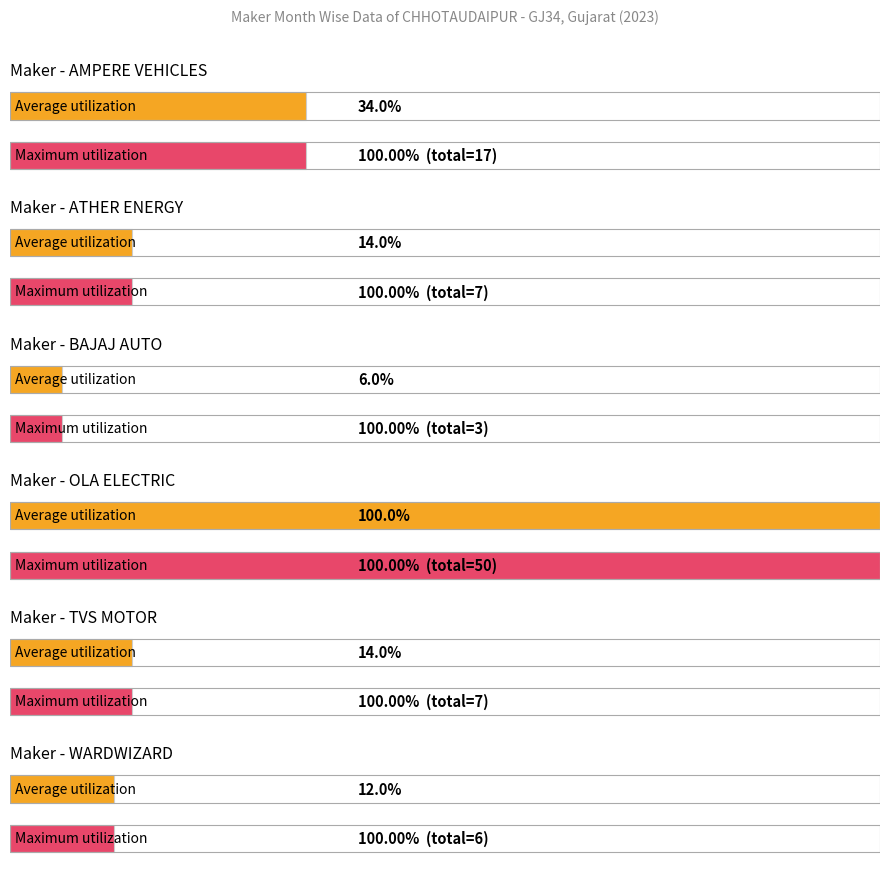

Count the number of categories in the chart.

12